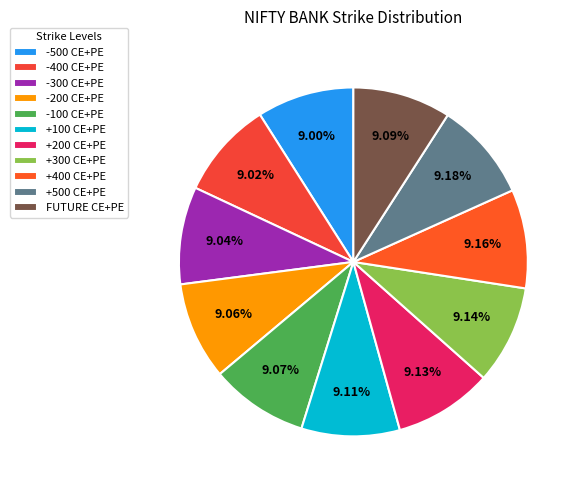

Count the number of slices in the pie.

11